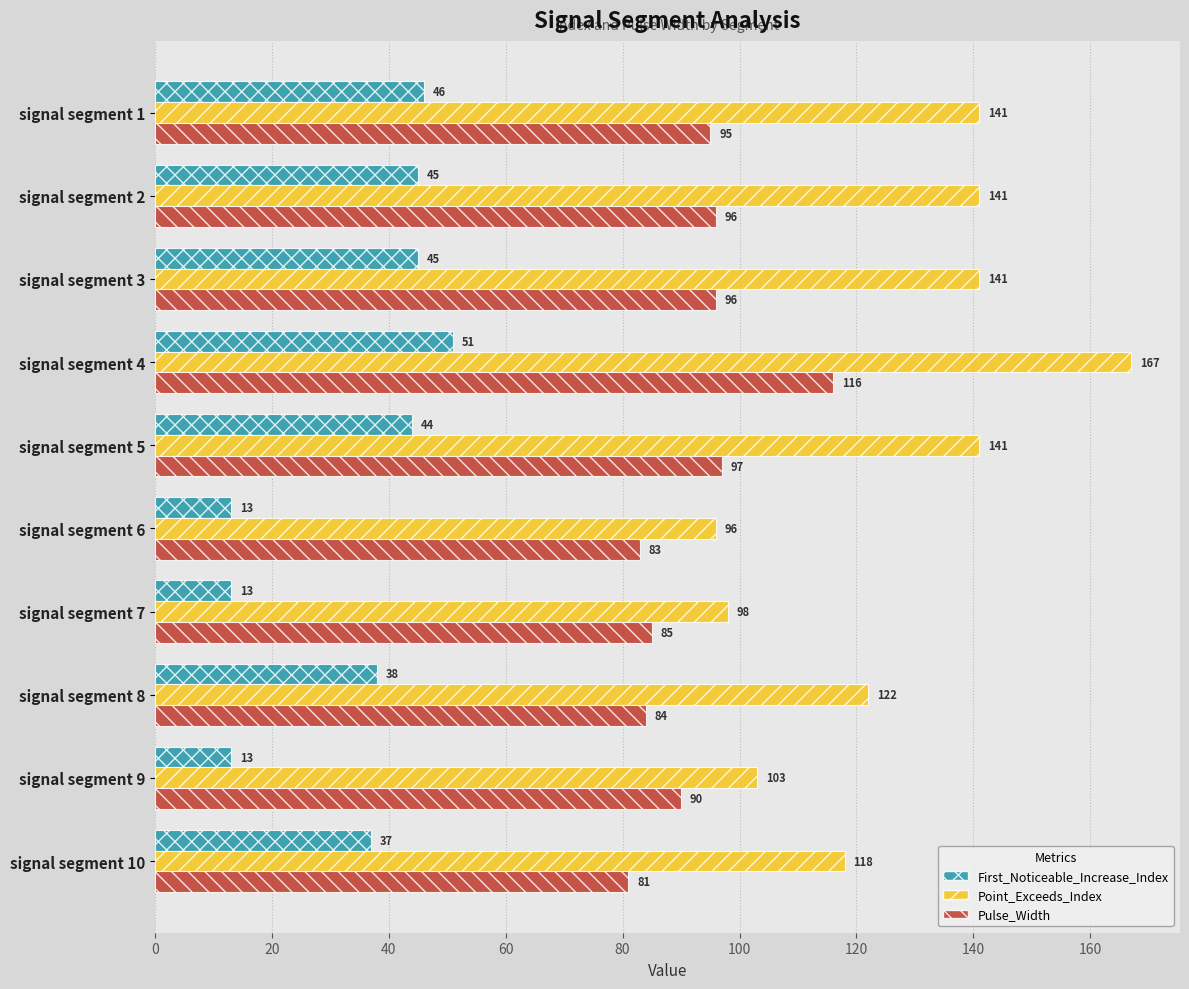

List the series in order of their peak value, highest first.

Point_Exceeds_Index, Pulse_Width, First_Noticeable_Increase_Index